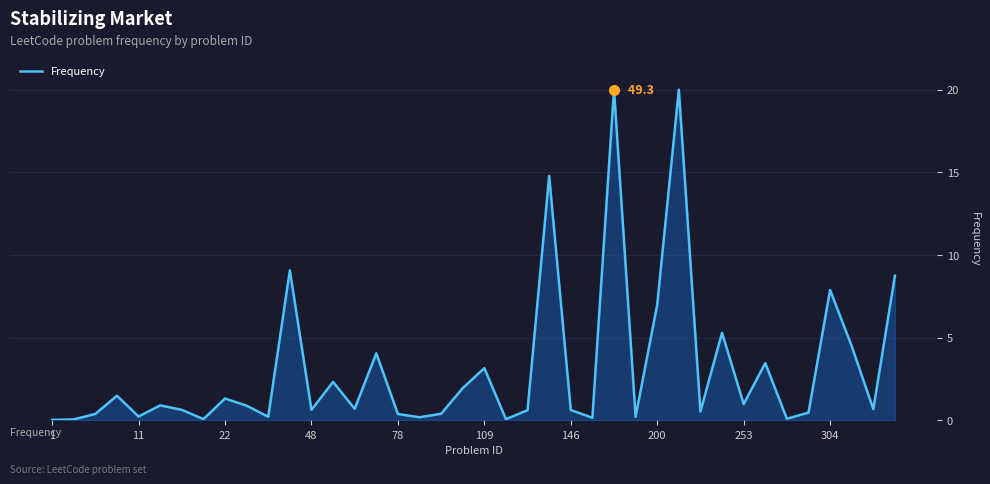

What is the difference between the maximum and minimum values?

20.0